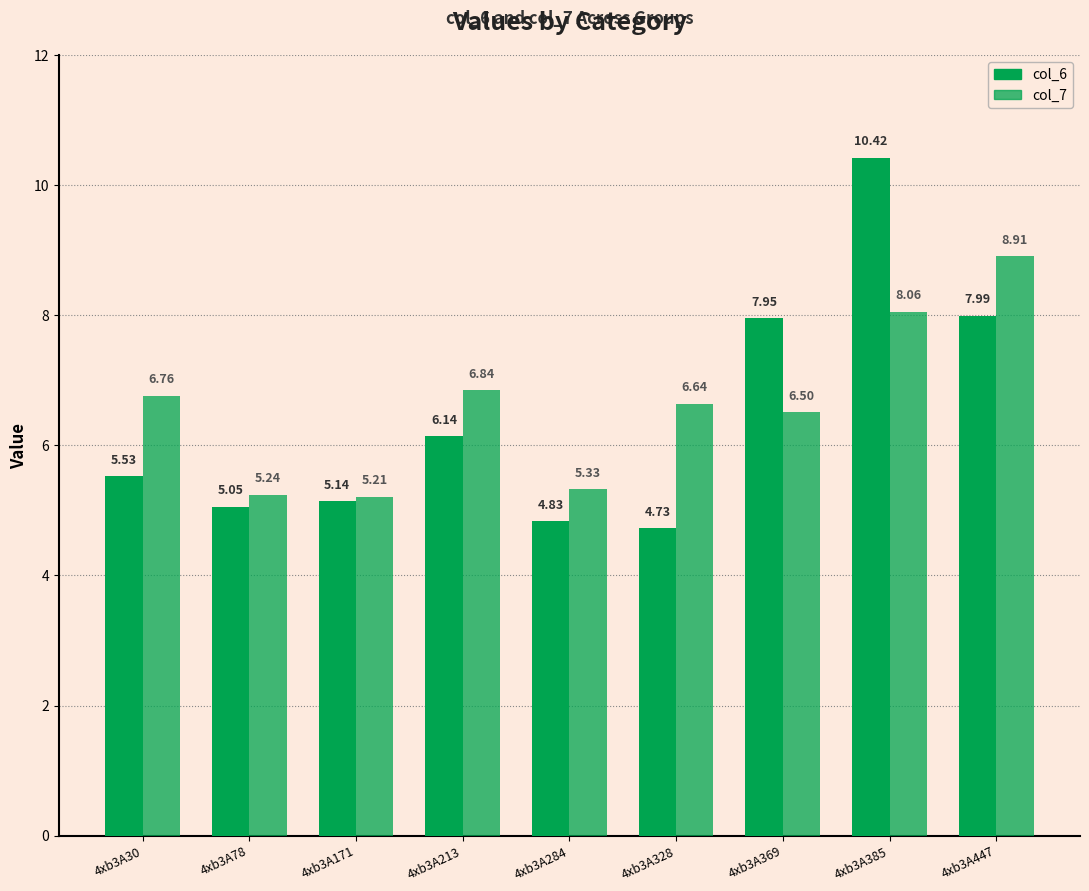

How many values in the col_6 series exceed 5?

7